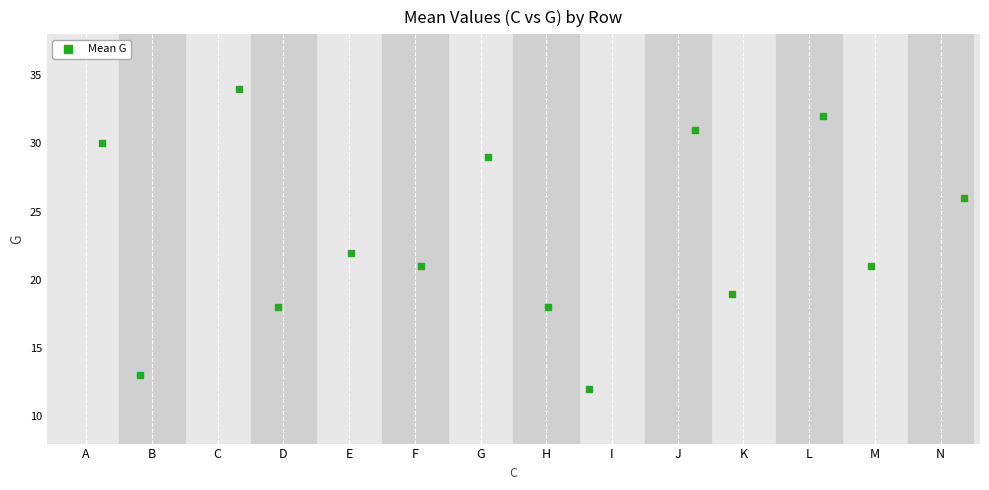

What Y value in the scatter plot is closest to 23?

22